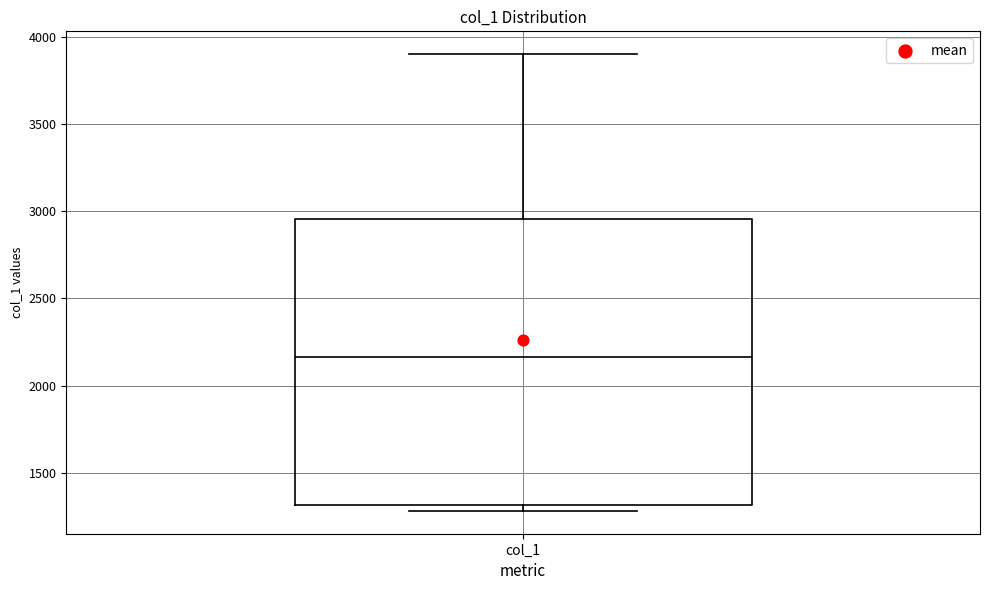

Where does the median line of the box for col_1 sit on the y-axis? The values are not printed on the chart, so give them approximately, as read against the axis.

2150